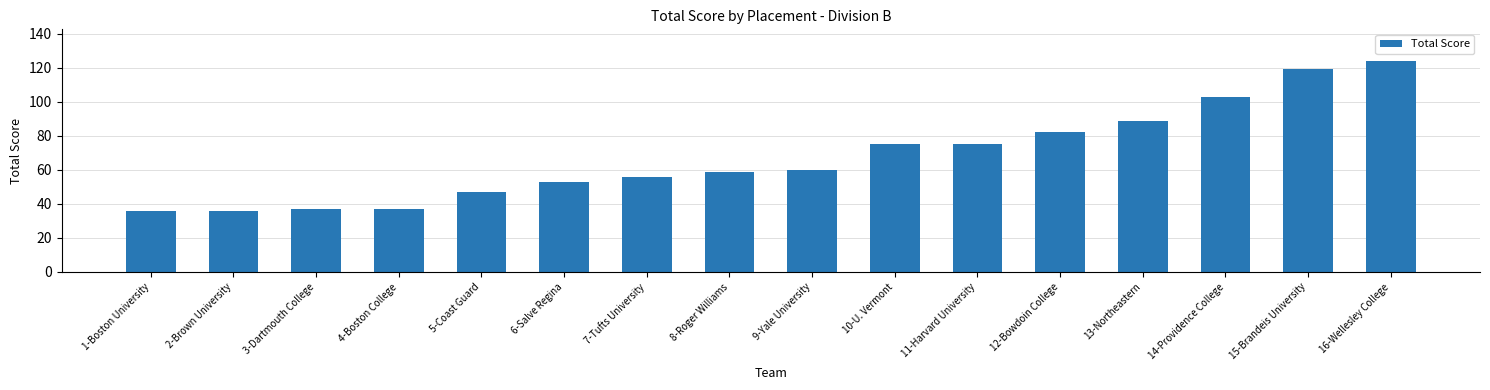

Reading right to left, list all the values displayed in this chart.

16-Wellesley College=124	15-Brandeis University=119	14-Providence College=103	13-Northeastern=89	12-Bowdoin College=82	11-Harvard University=75	10-U. Vermont=75	9-Yale University=60	8-Roger Williams=59	7-Tufts University=56	6-Salve Regina=53	5-Coast Guard=47	4-Boston College=37	3-Dartmouth College=37	2-Brown University=36	1-Boston University=36